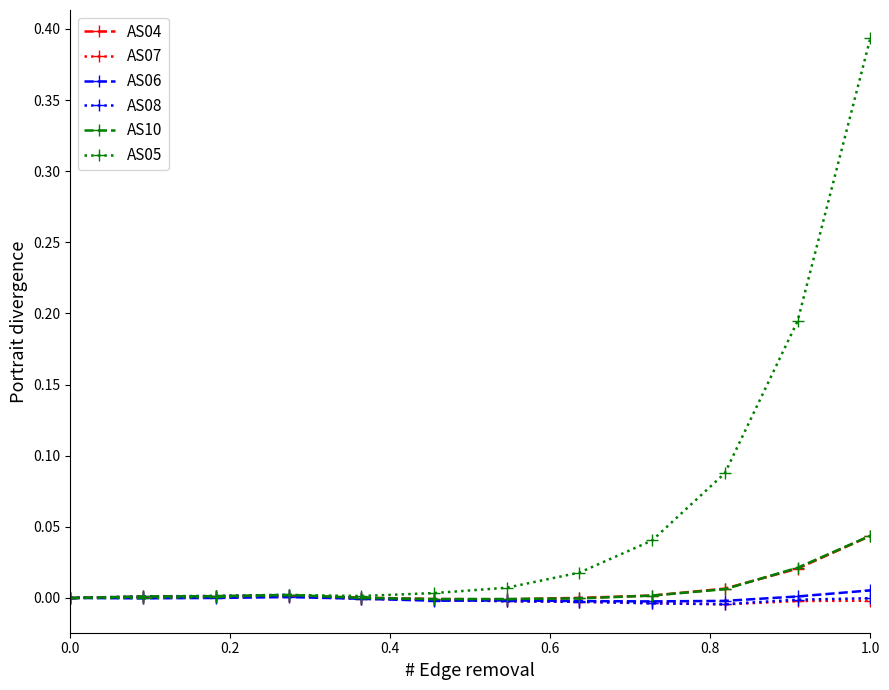

Which series has the largest total across all categories?

AS05